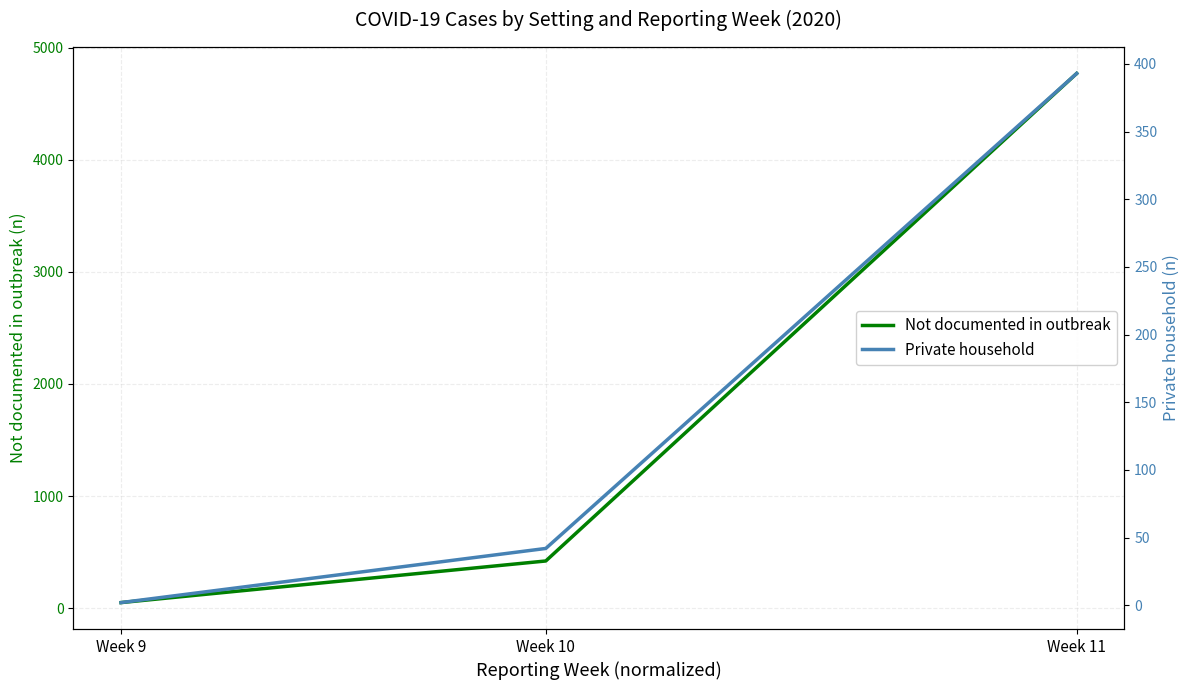

Rank the series by their average value, from lowest to highest.

Private household, Not documented in outbreak